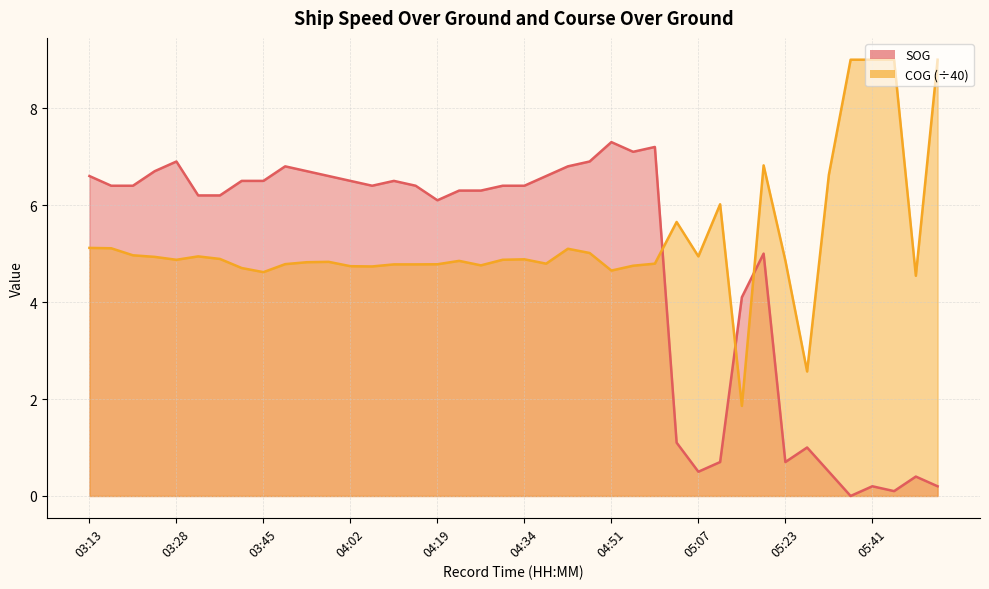

How many values in the COG series are below 4?

2